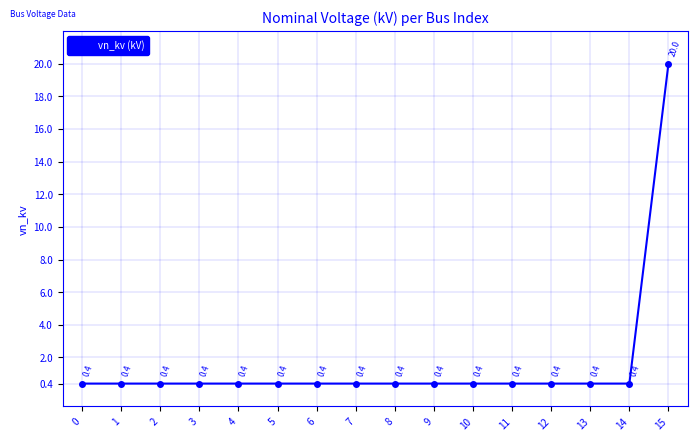

Which label corresponds to the largest value in the chart?

15